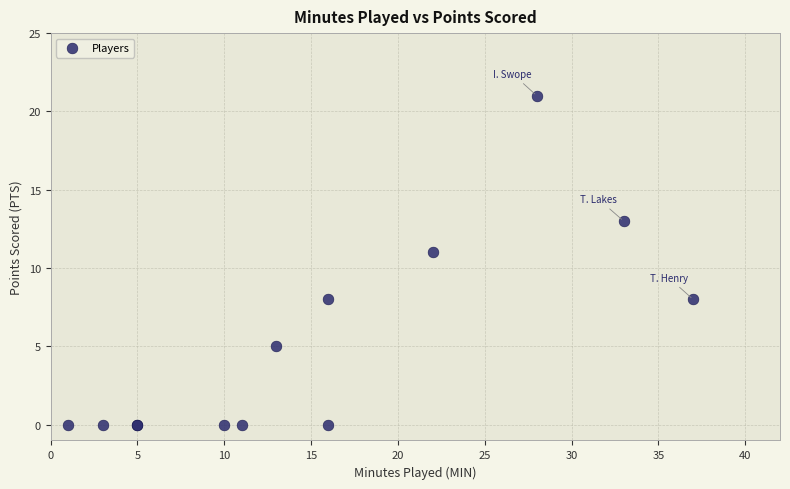

What Y value in the scatter plot is closest to 10?

11